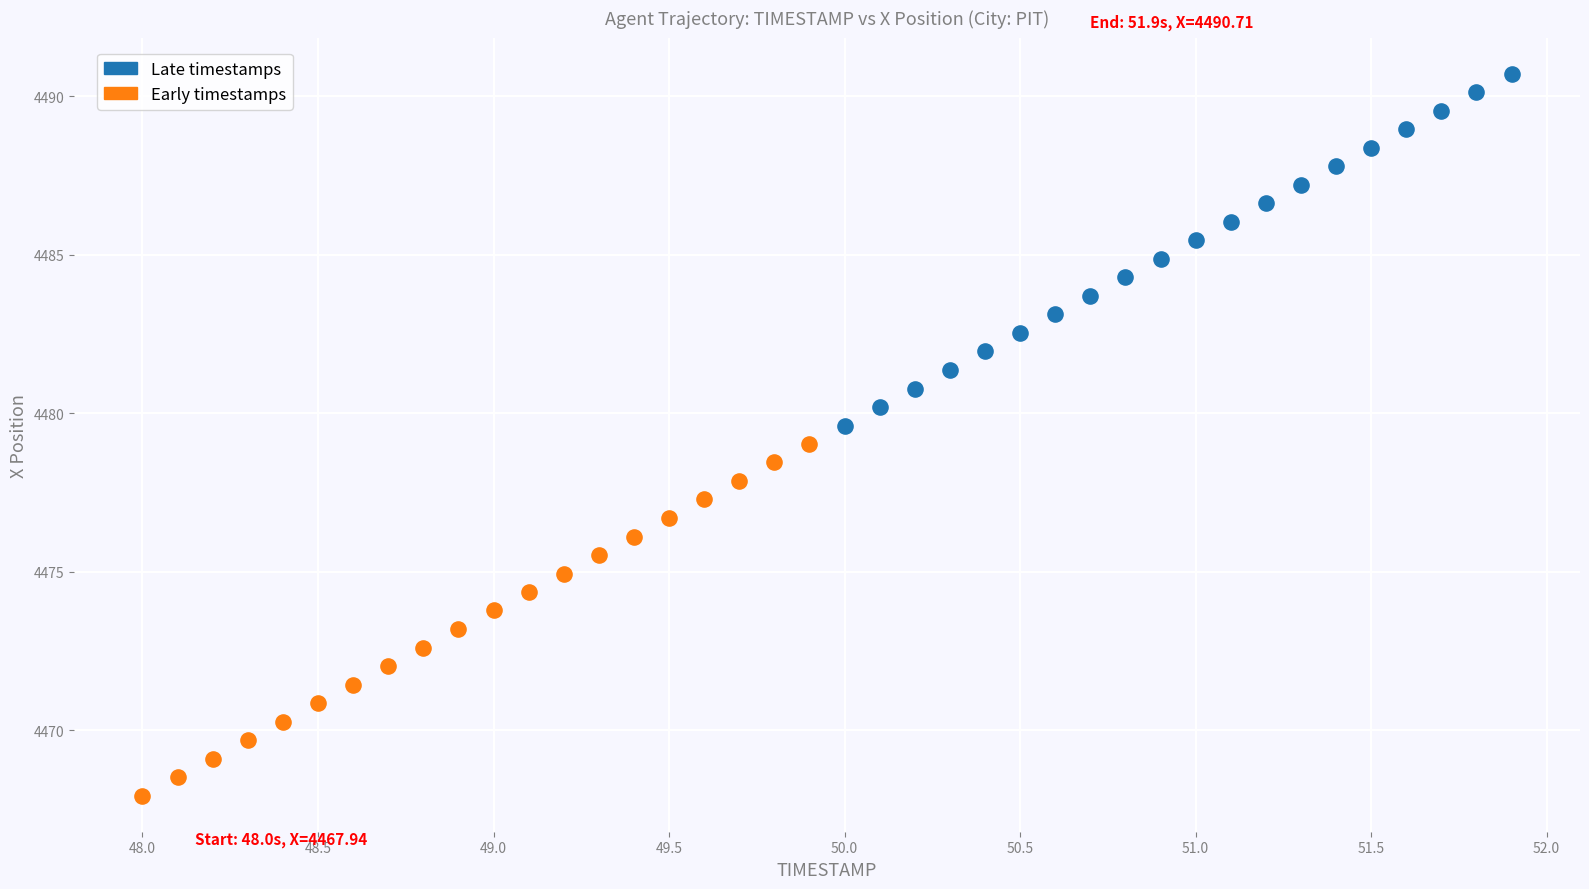

Which series reaches the maximum Y coordinate?

Late timestamps